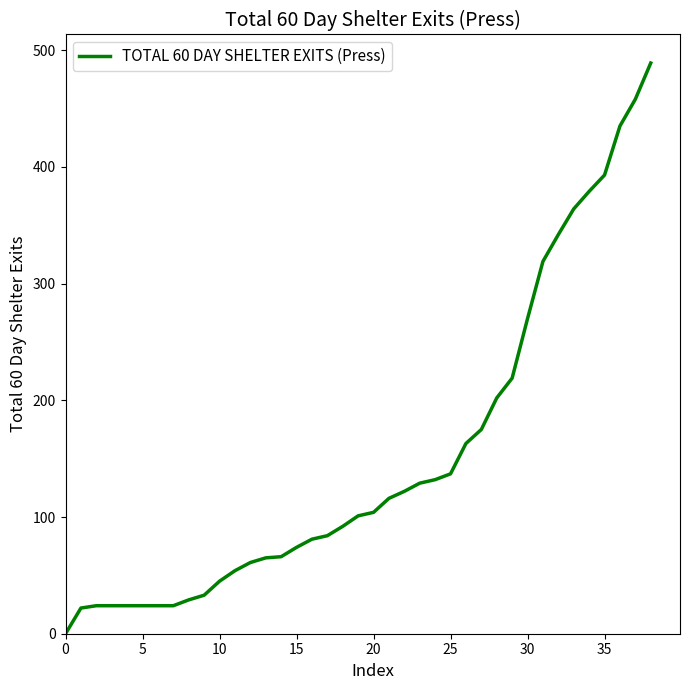

How many lines are shown in the chart?

1